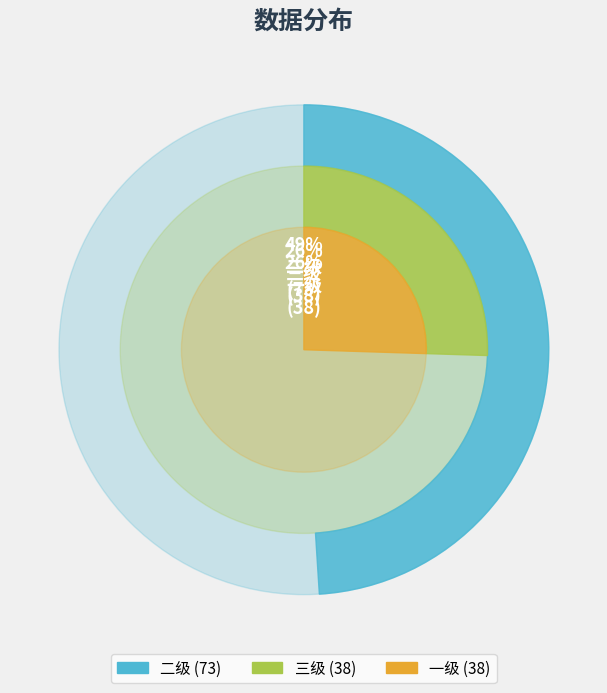

Is there any slice that represents more than half of the pie?

No